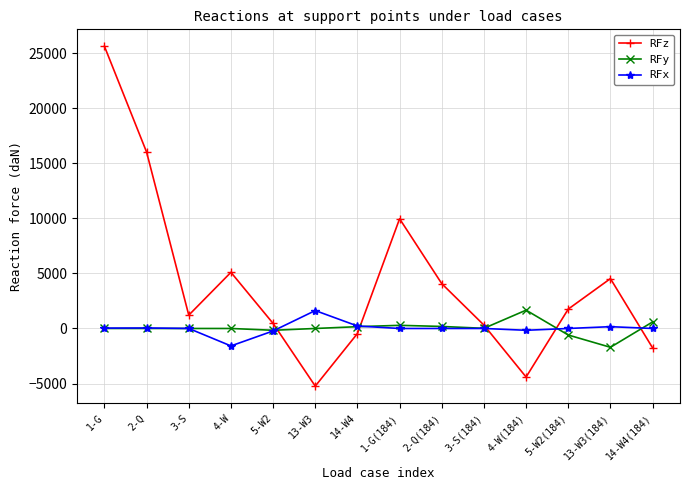

At which category does RFz reach its first local peak?

4-W